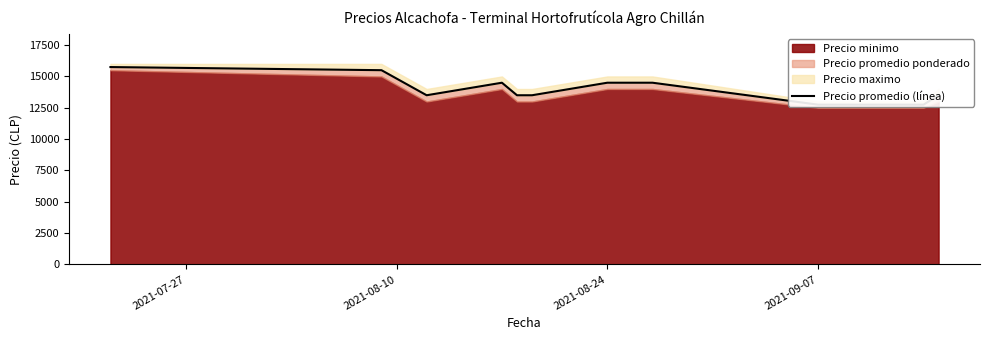

How many points are higher than both their immediate neighbors (excluding endpoints)?

1